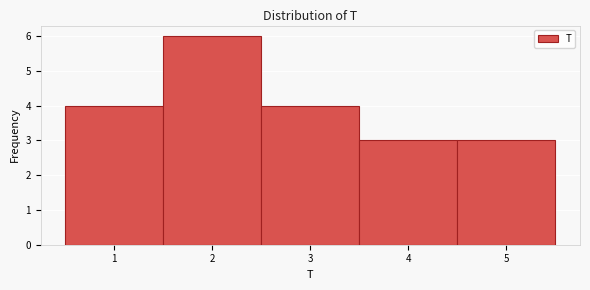

How tall is the bar that spans 1.5 to 2.5 on the x-axis? The values are not printed on the chart, so give them approximately, as read against the axis.

6